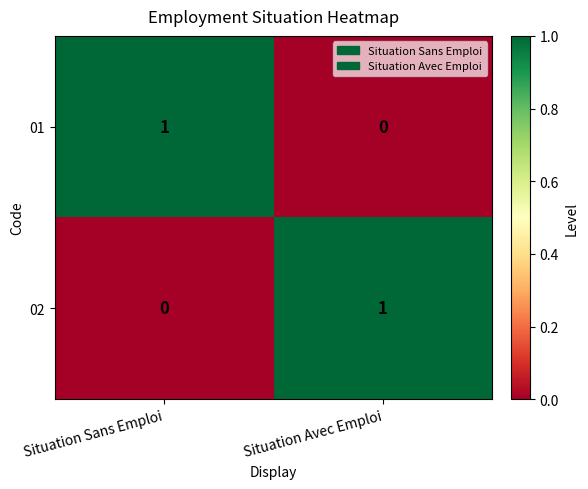

List the labels in order of 01 value, largest first.

Situation Sans Emploi, Situation Avec Emploi